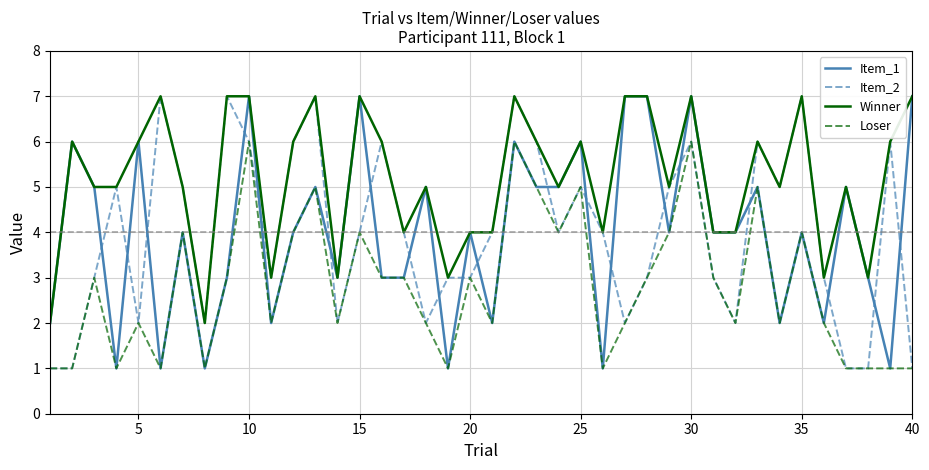

How many Winner values are between 4 and 7?

33